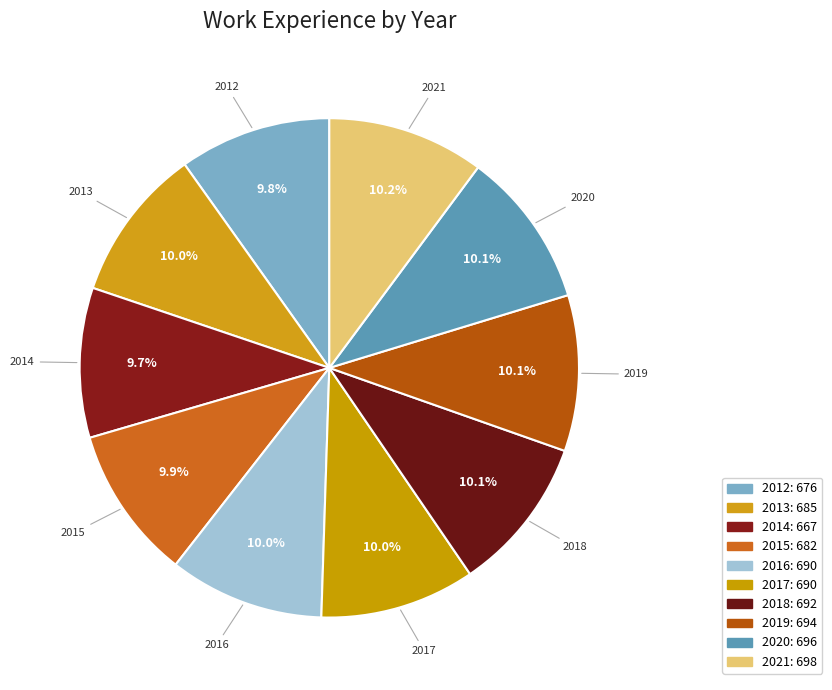

Does any single category account for the majority?

No